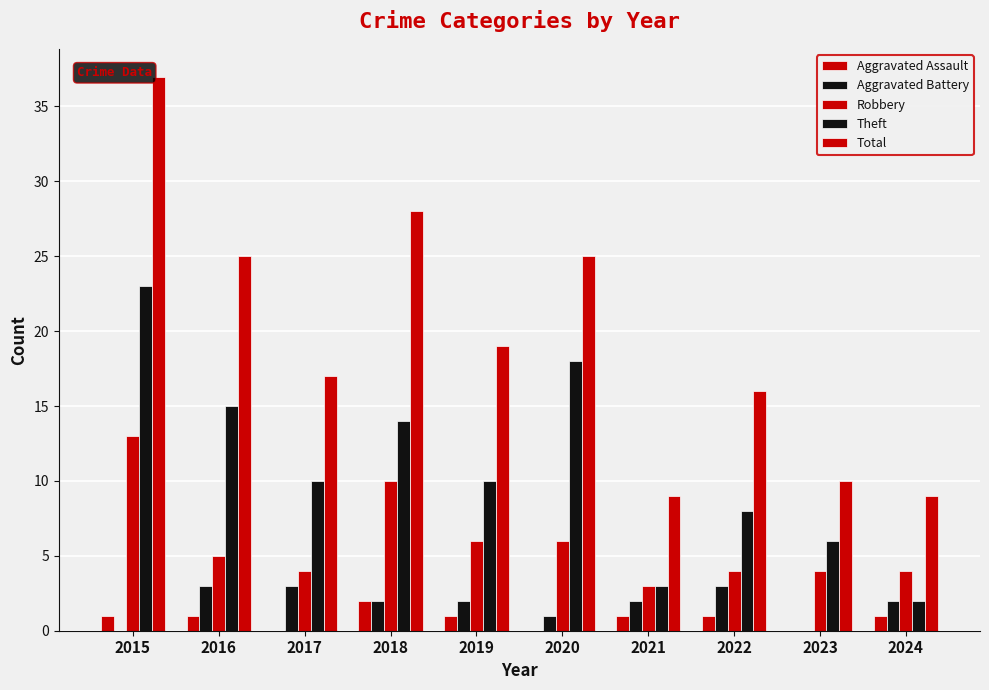

Reading right to left, list all the values displayed in this chart.

Aggravated Assault: 1	0	1	1	0	1	2	0	1	1
Aggravated Battery: 2	0	3	2	1	2	2	3	3	0
Robbery: 4	4	4	3	6	6	10	4	5	13
Theft: 2	6	8	3	18	10	14	10	15	23
Total: 9	10	16	9	25	19	28	17	25	37